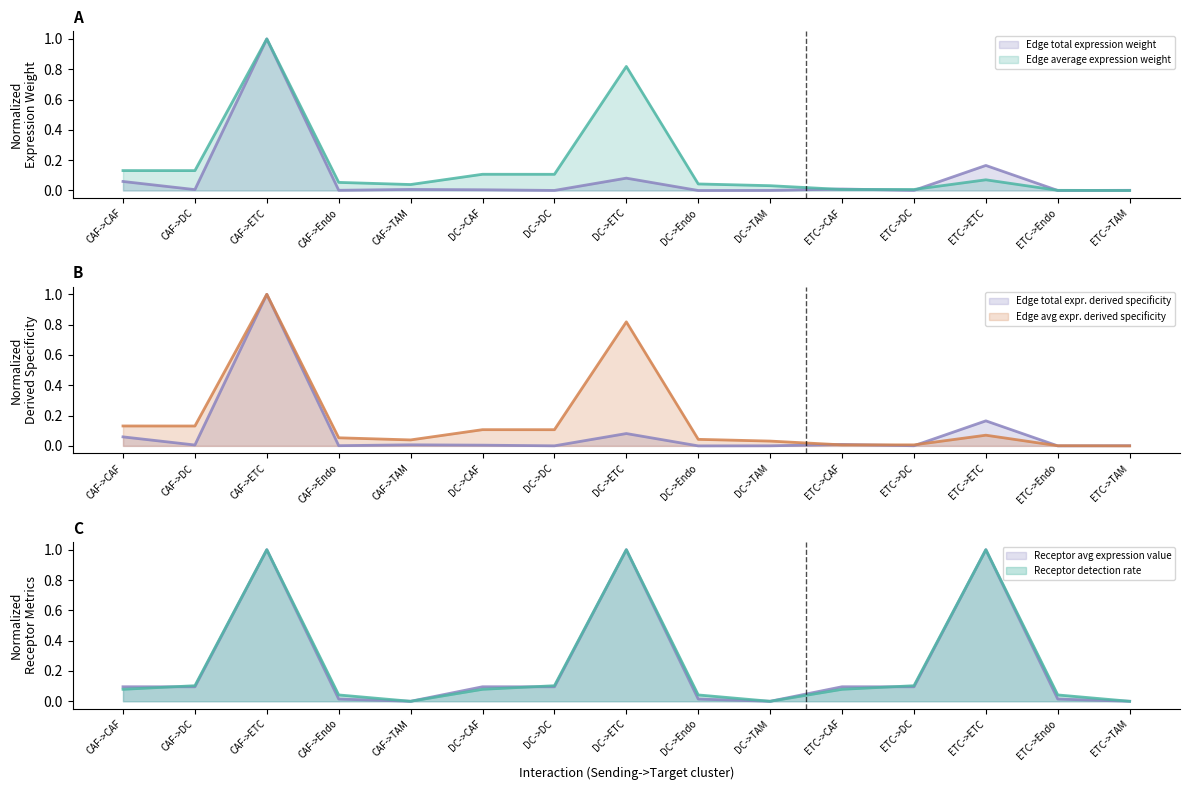

How many values in Edge total expression derived specificity are above zero?

14